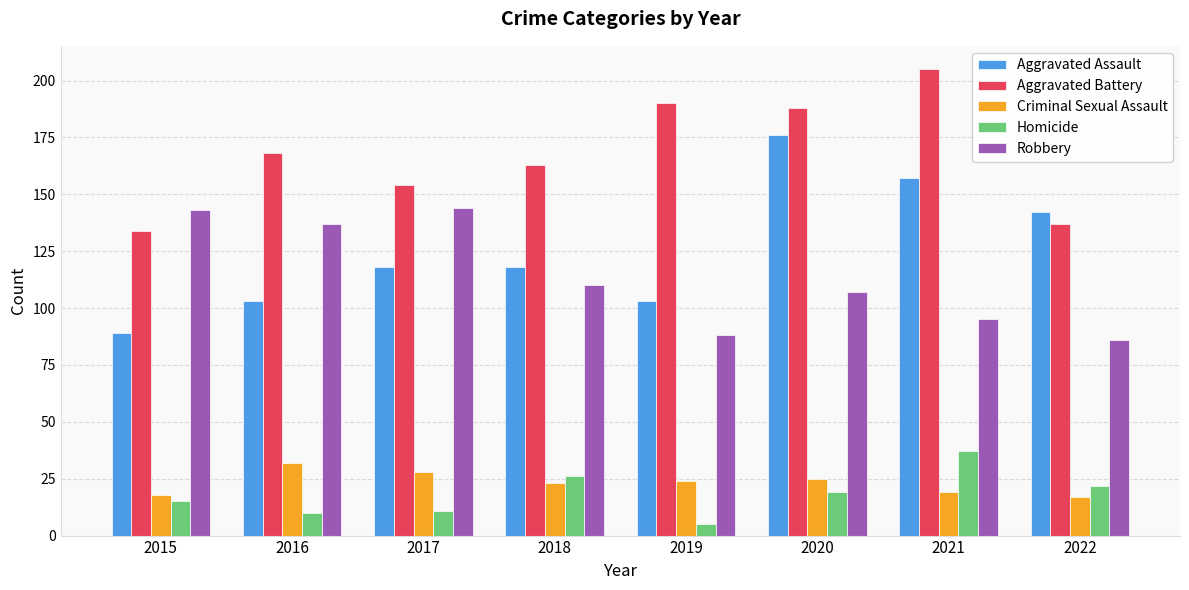

What are all the series names shown in the legend?

Aggravated Assault, Aggravated Battery, Criminal Sexual Assault, Homicide, Robbery